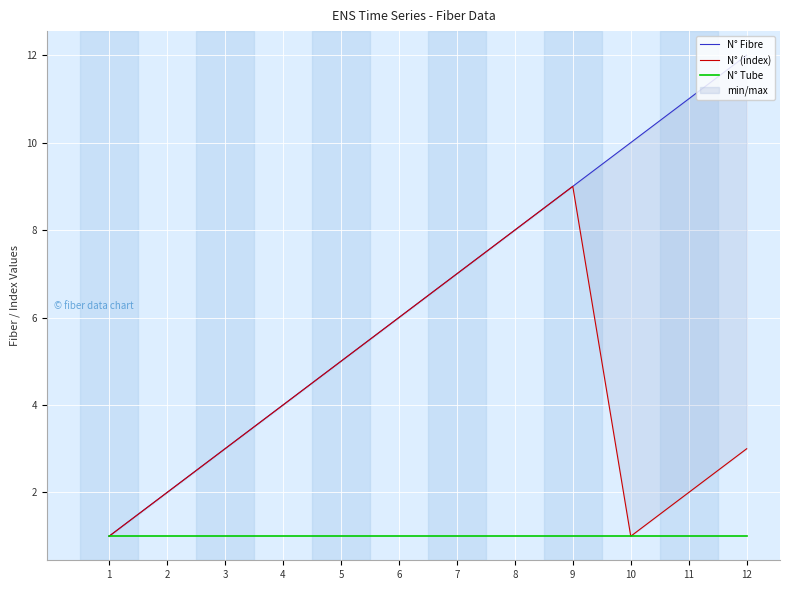

What is the average value of the N° Fibre series?

6